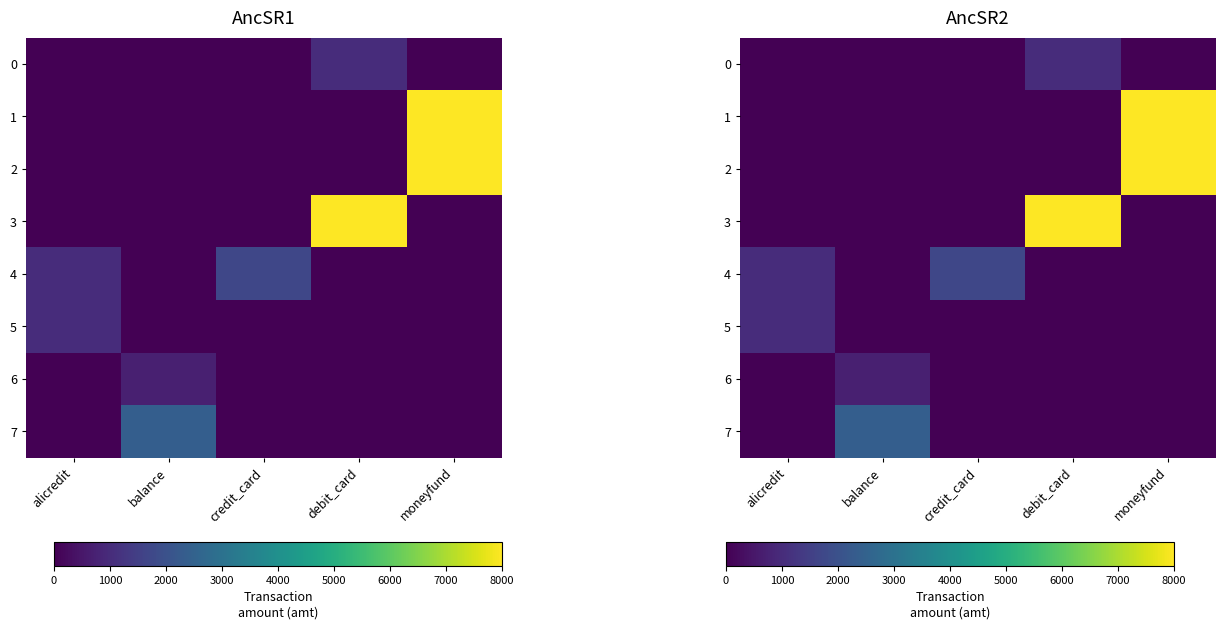

What is the sum of all 1 values?

8000